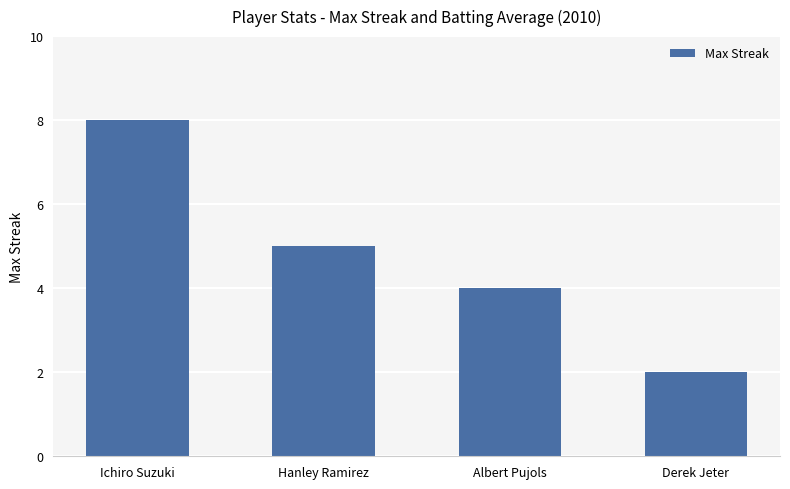

What is the sum of all values?

19